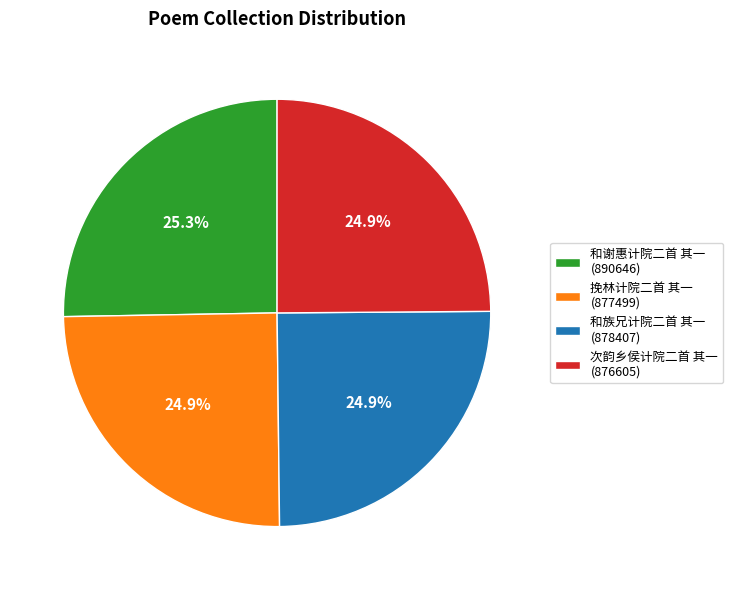

Count the number of slices in the pie.

4